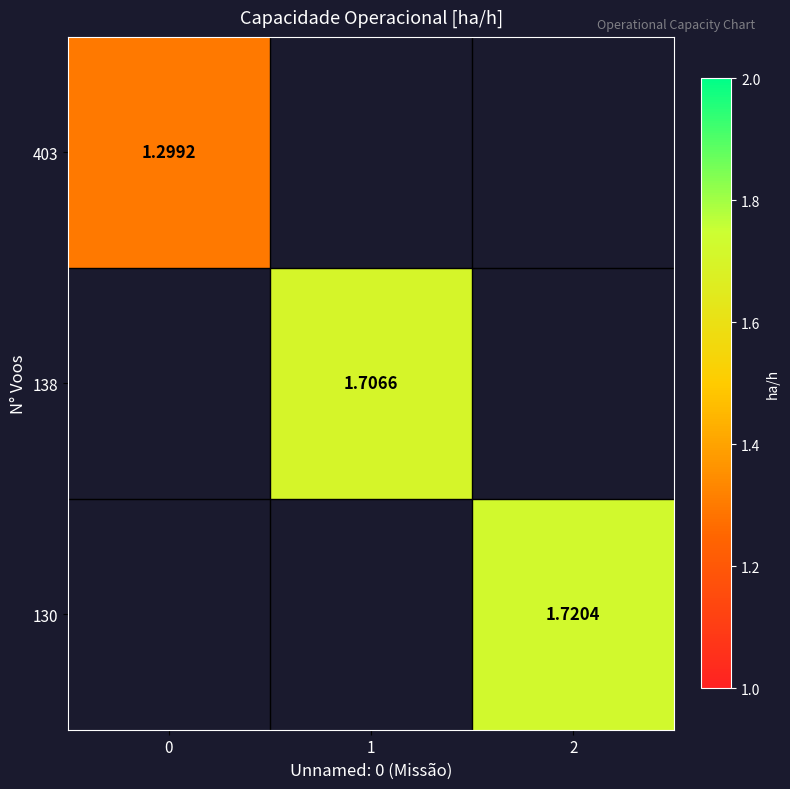

What is the lowest value of the 403 series?

1.3